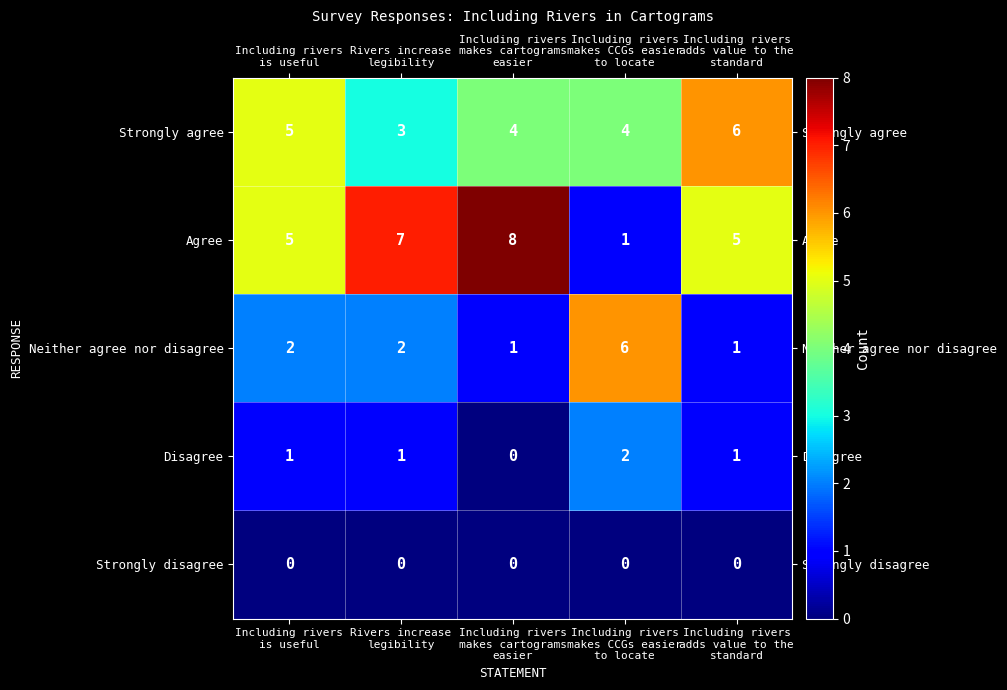

Reading left to right, transcribe all the data shown in this chart.

Strongly agree: 5	3	4	4	6
Agree: 5	7	8	1	5
Neither agree nor disagree: 2	2	1	6	1
Disagree: 1	1	0	2	1
Strongly disagree: 0	0	0	0	0